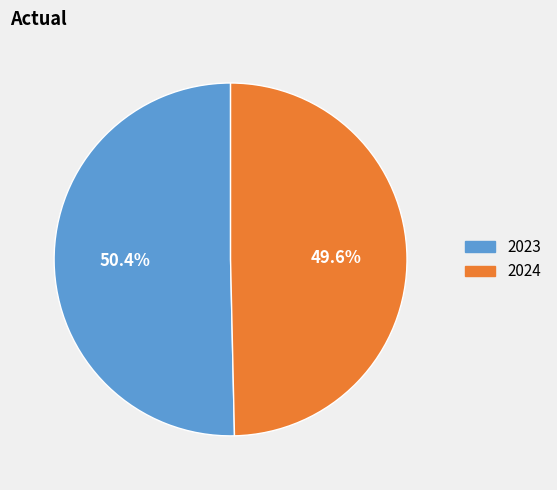

What is the total percentage of 2023 and 2024?

100.0%